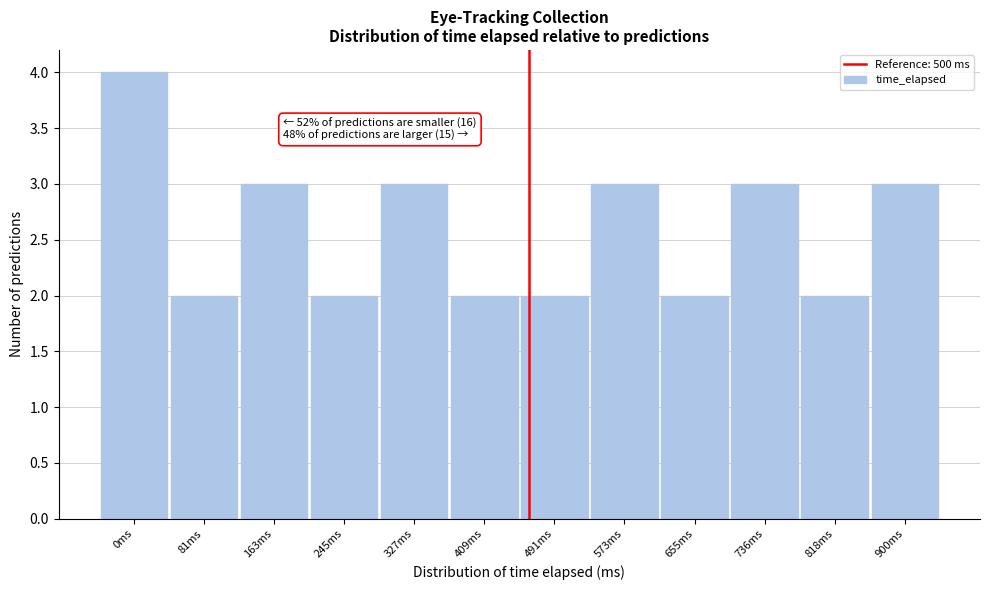

Reading right to left, what are all the values shown in this chart?

900ms=3	818ms=2	736ms=3	655ms=2	573ms=3	491ms=2	409ms=2	327ms=3	245ms=2	163ms=3	81ms=2	0ms=4